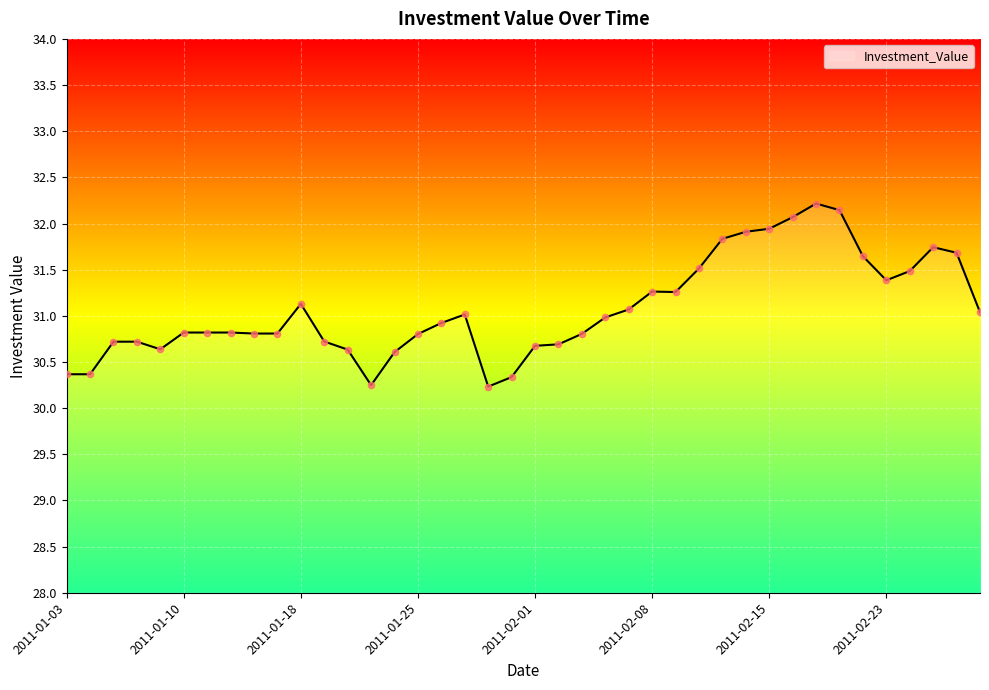

What is the smallest value displayed?

30.2